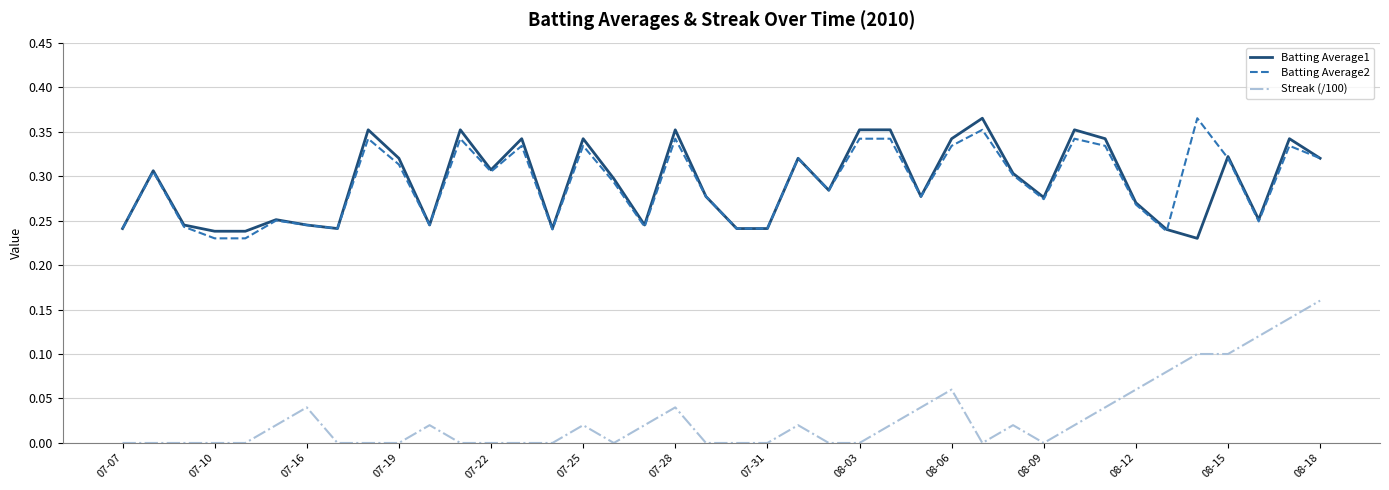

True or false: Streak (/100) and Batting Average1 cross at least once.

False